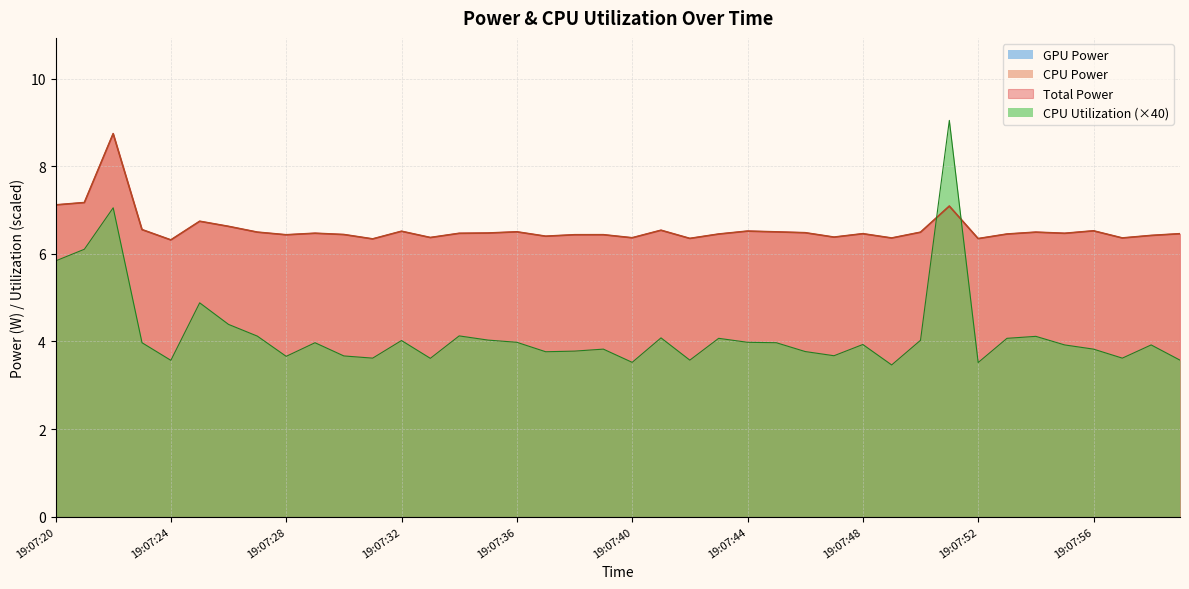

True or false: CPU Power and CPU Utilization cross at least once.

False